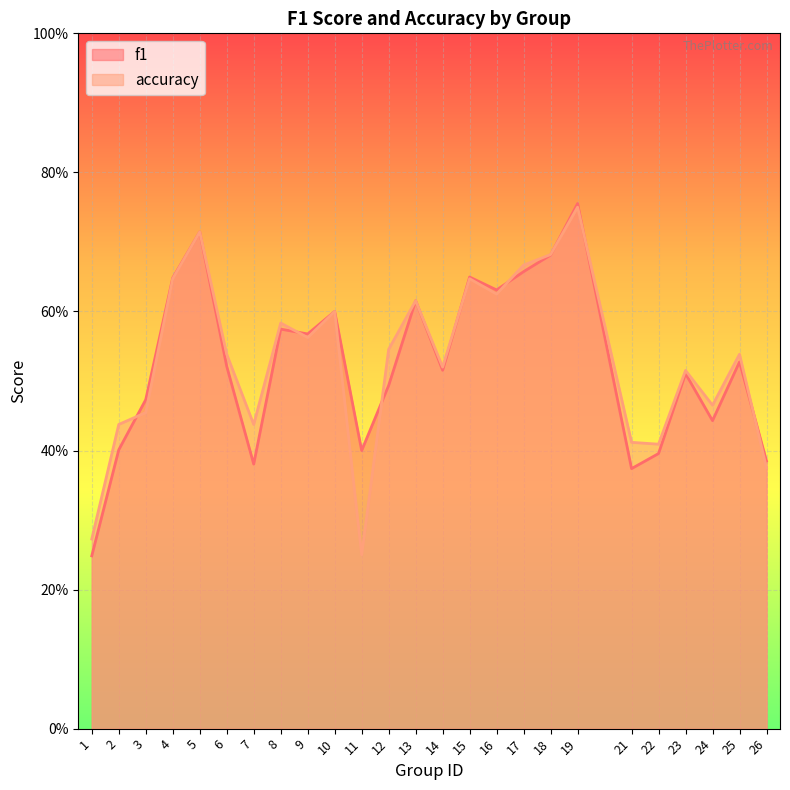

The value of accuracy at 25 is 0.5. True or false?

True